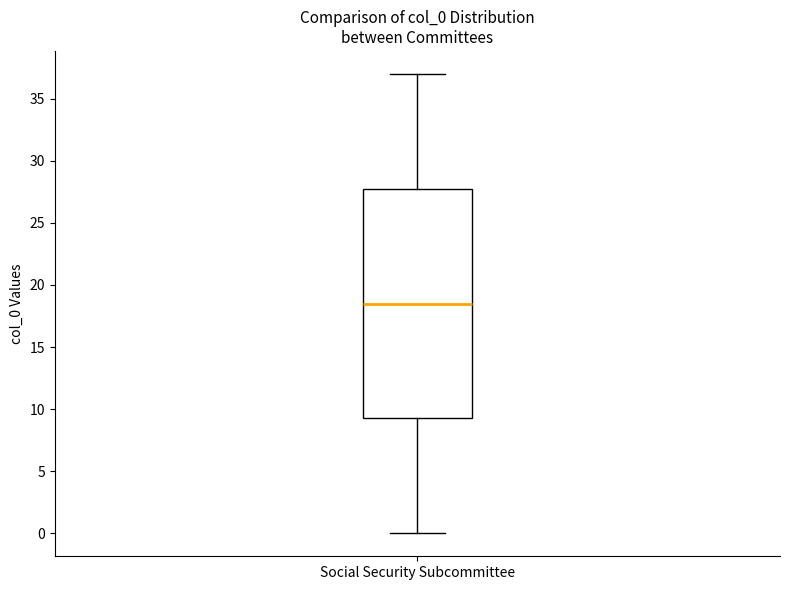

Transcribe this box plot: give where the median line is, the range the box spans, and where the two whiskers end, as read against the y-axis. The values are not printed on the chart, so give them approximately, as read against the axis.

median 18.5, box 9.5 to 28.0, whiskers 0.0 to 37.0